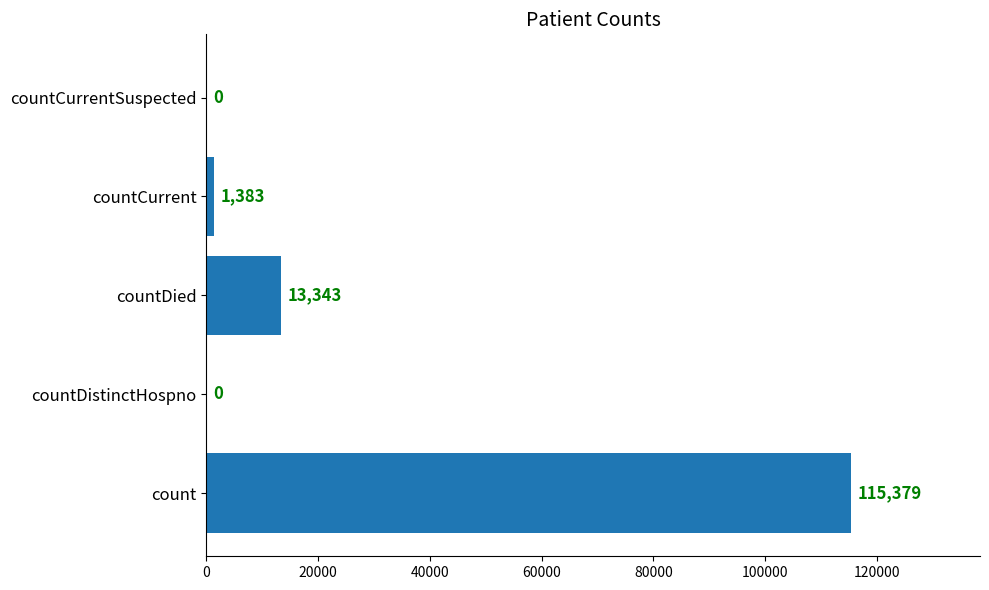

True or false: the data shows 0 at countDistinctHospno.

True